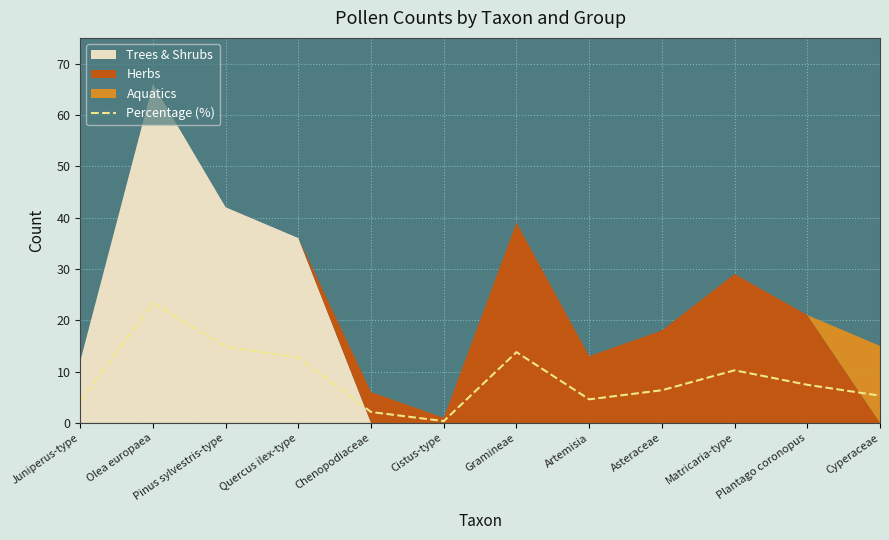

The value at Olea europaea is 23.3. True or false?

True